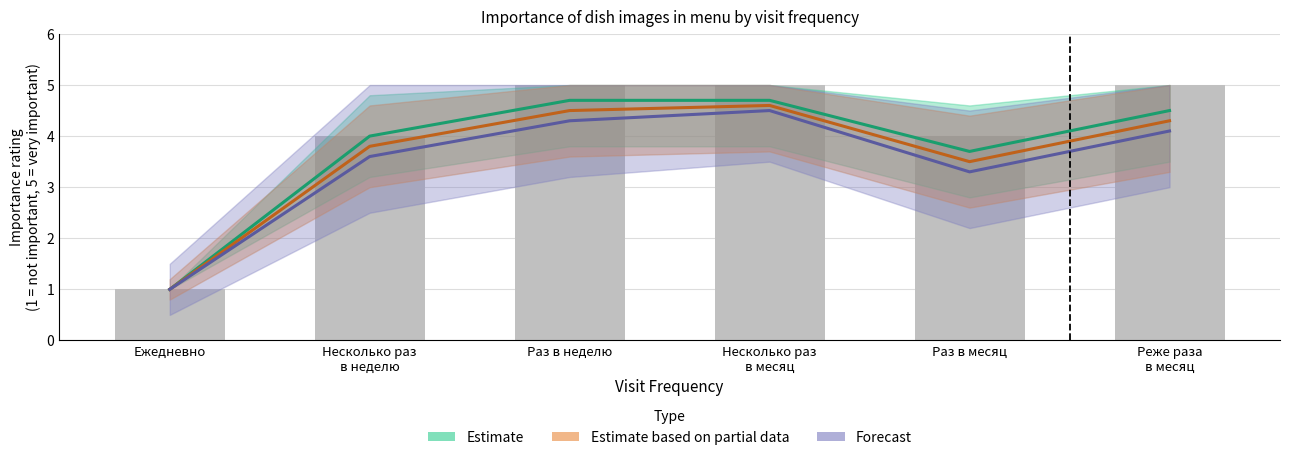

What is the sum of the Forecast values at Несколько раз
в неделю and Ежедневно?

4.6